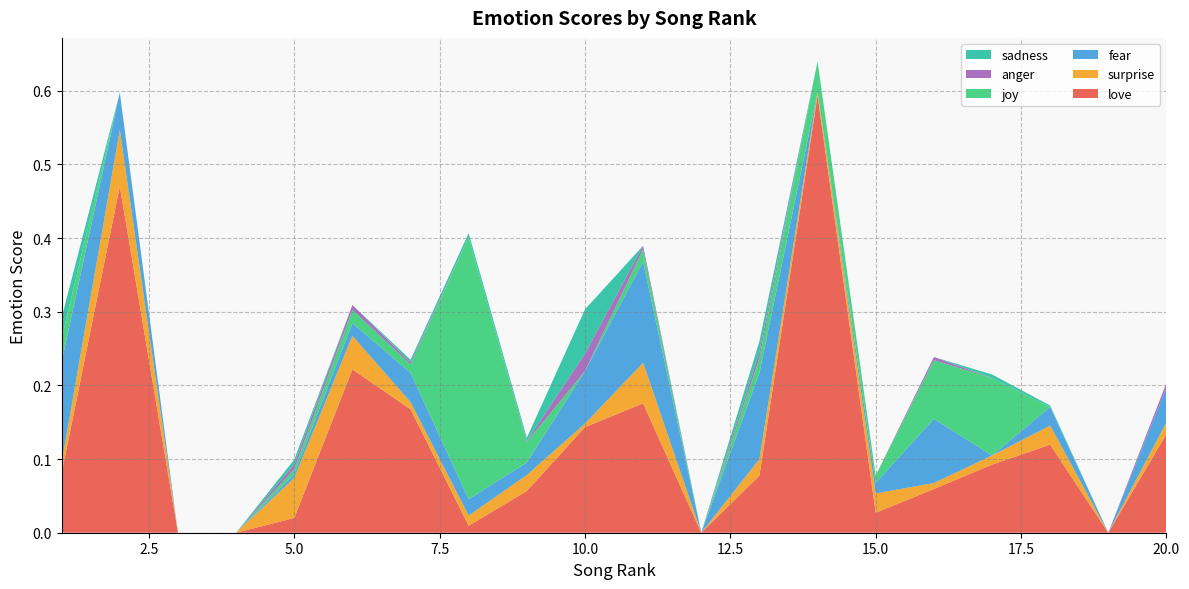

Reading left to right, what are all the values shown in this chart?

love: 1=0.1	2=0.5	3=0.0	4=0.0	5=0.0	6=0.2	7=0.2	8=0.0	9=0.1	10=0.1	11=0.2	12=0.0	13=0.1	14=0.6	15=0.0	16=0.1	17=0.1	18=0.1	19=0.0	20=0.1
surprise: 1=0.0	2=0.1	3=0.0	4=0.0	5=0.1	6=0.0	7=0.0	8=0.0	9=0.0	10=0.0	11=0.1	12=0.0	13=0.0	14=0.0	15=0.0	16=0.0	17=0.0	18=0.0	19=0.0	20=0.0
fear: 1=0.1	2=0.1	3=0.0	4=0.0	5=0.0	6=0.0	7=0.0	8=0.0	9=0.0	10=0.1	11=0.1	12=0.0	13=0.1	14=0.0	15=0.0	16=0.1	17=0.0	18=0.0	19=0.0	20=0.0
joy: 1=0.0	2=0.0	3=0.0	4=0.0	5=0.0	6=0.0	7=0.0	8=0.4	9=0.0	10=0.0	11=0.0	12=0.0	13=0.0	14=0.0	15=0.0	16=0.1	17=0.1	18=0.0	19=0.0	20=0.0
anger: 1=0.0	2=0.0	3=0.0	4=0.0	5=0.0	6=0.0	7=0.0	8=0.0	9=0.0	10=0.0	11=0.0	12=0.0	13=0.0	14=0.0	15=0.0	16=0.0	17=0.0	18=0.0	19=0.0	20=0.0
sadness: 1=0.0	2=0.0	3=0.0	4=0.0	5=0.0	6=0.0	7=0.0	8=0.0	9=0.0	10=0.1	11=0.0	12=0.0	13=0.0	14=0.0	15=0.0	16=0.0	17=0.0	18=0.0	19=0.0	20=0.0